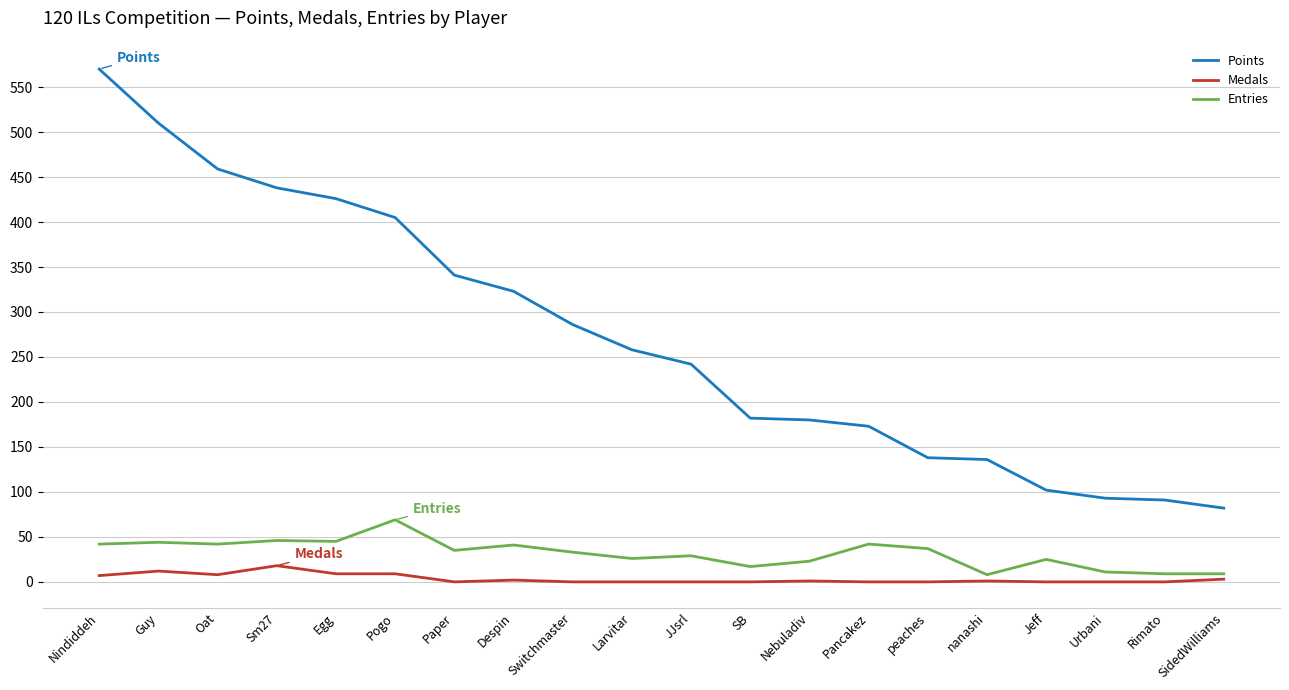

What position from the left is Urbani?

18